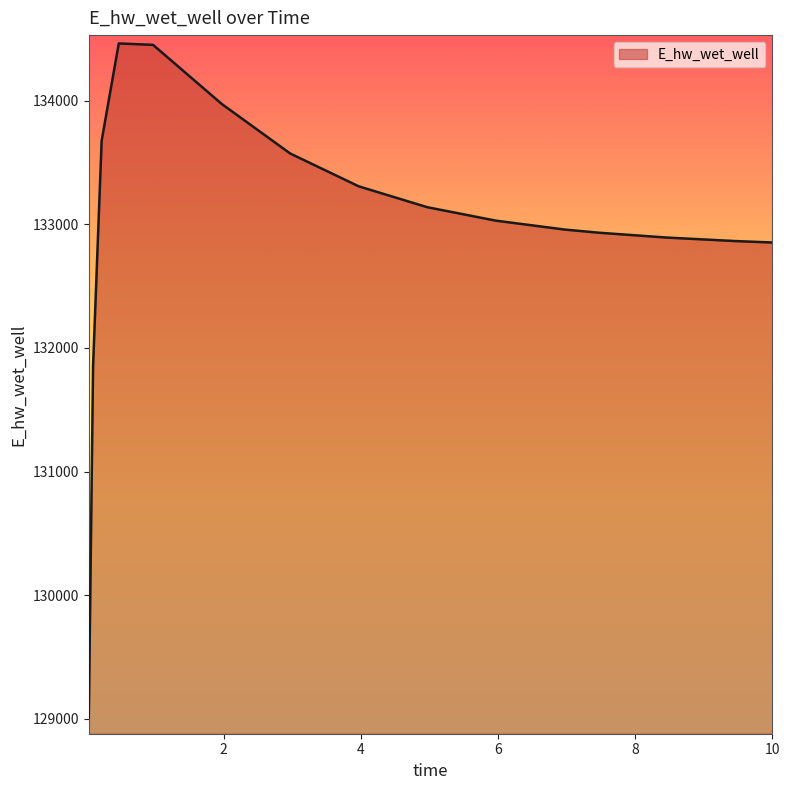

What is the sum of all values?

1994965.7